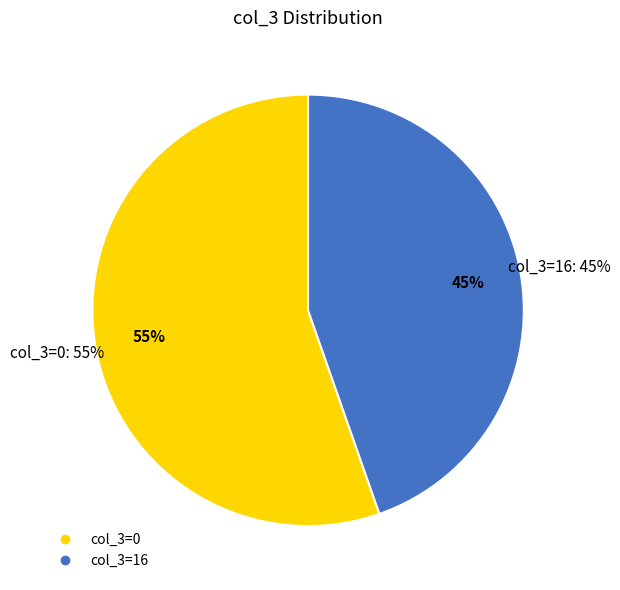

Is the sum of 0 and 16 greater than half?

No